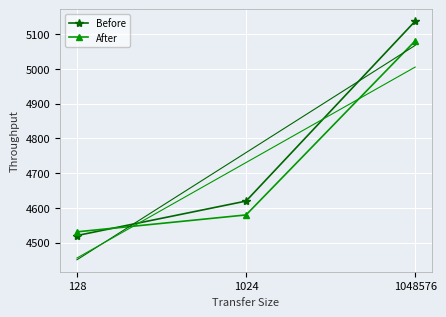

What is the value of the Before point at the 1st from the left?

4520.4